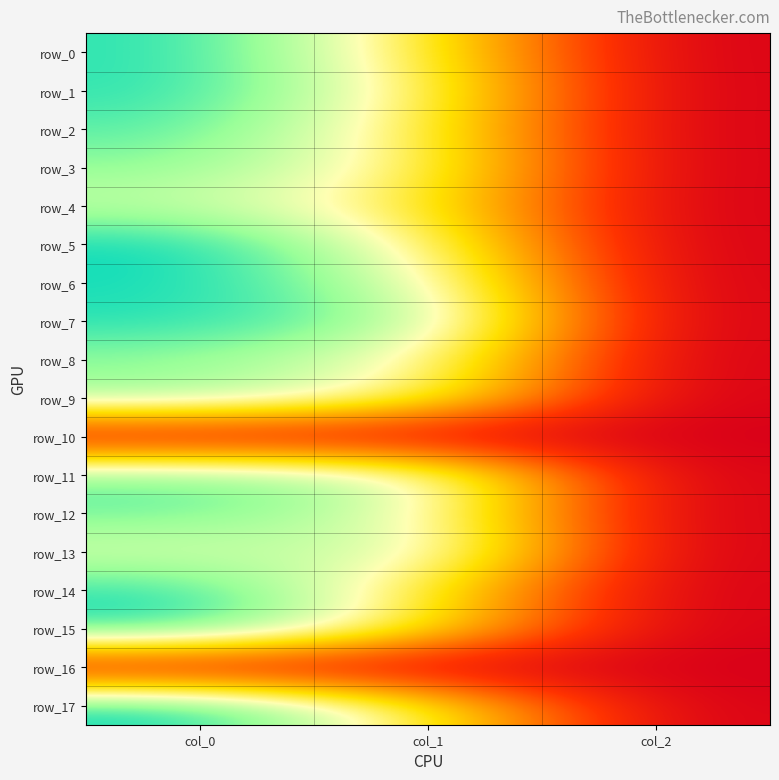

At col_0, list the series in order from smallest to largest.

row_10, row_16, row_13, row_4, row_8, row_9, row_3, row_12, row_11, row_2, row_1, row_0, row_14, row_7, row_6, row_15, row_5, row_17